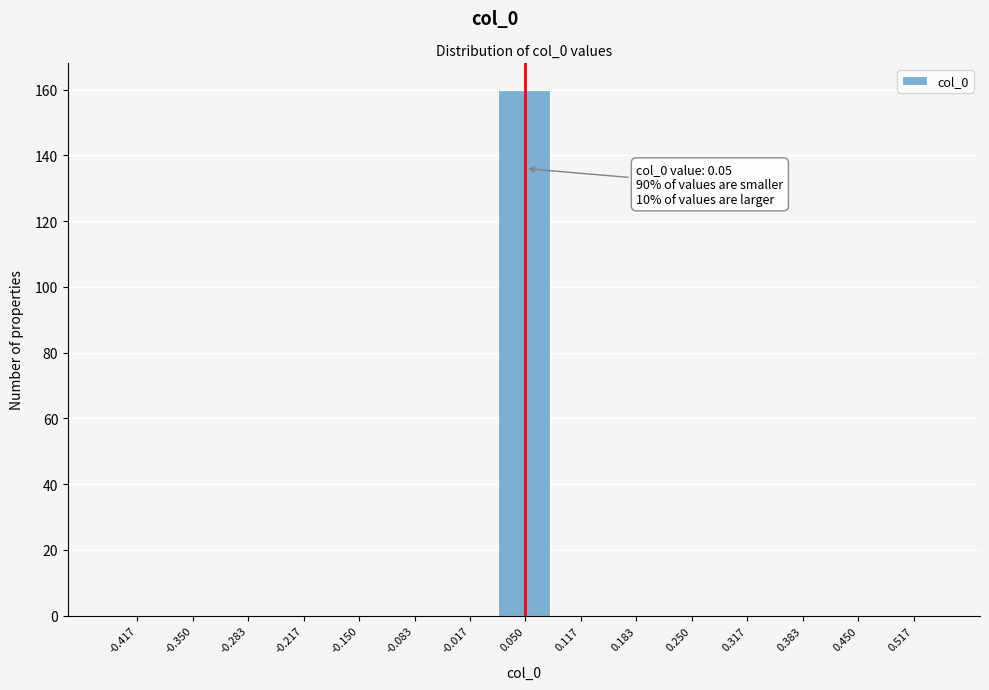

Which range on the x-axis has the tallest bar?

0.02 to 0.08